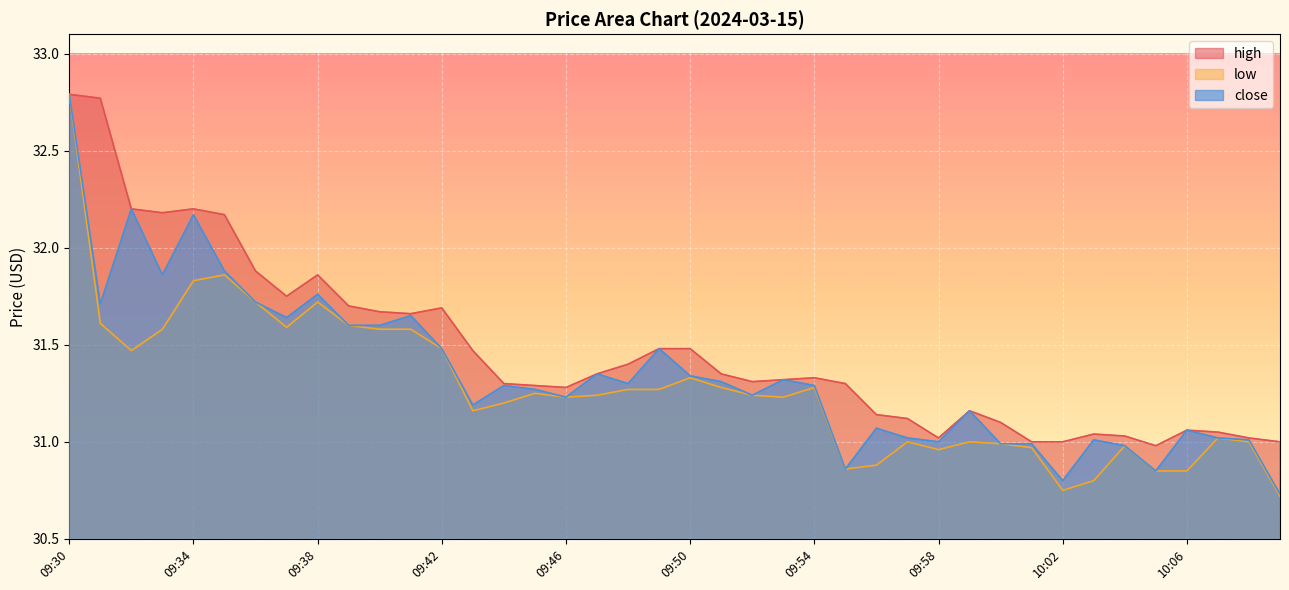

Between 09:58 and 09:51, which is larger?

09:51